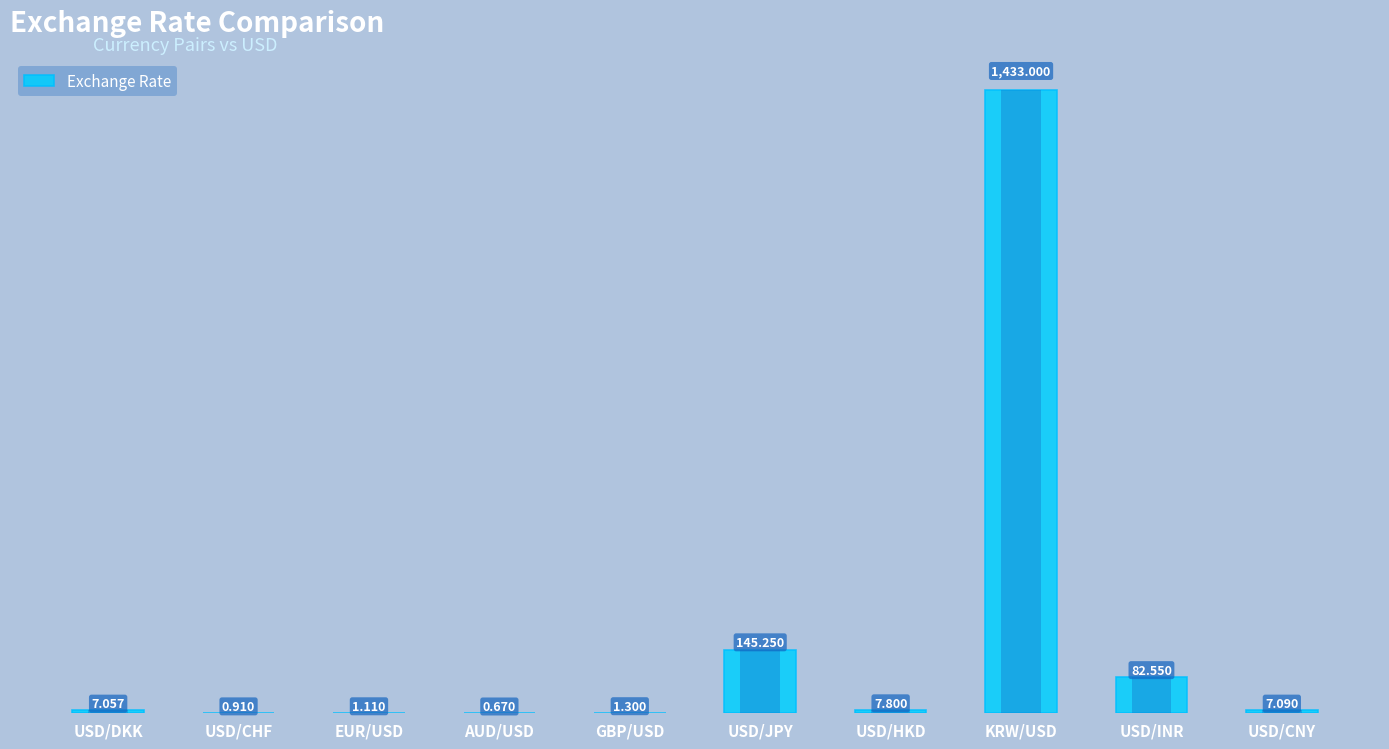

How many distinct data groups are displayed?

1